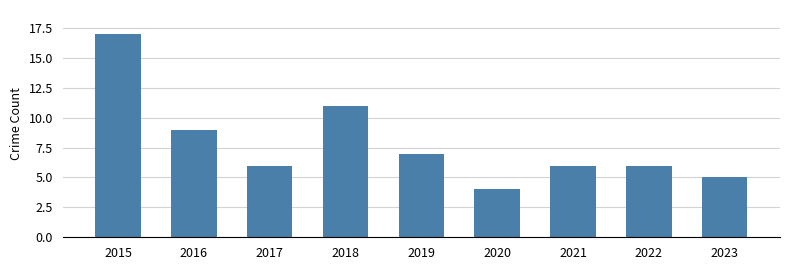

What is the change in value from 2018 to 2021?

-5